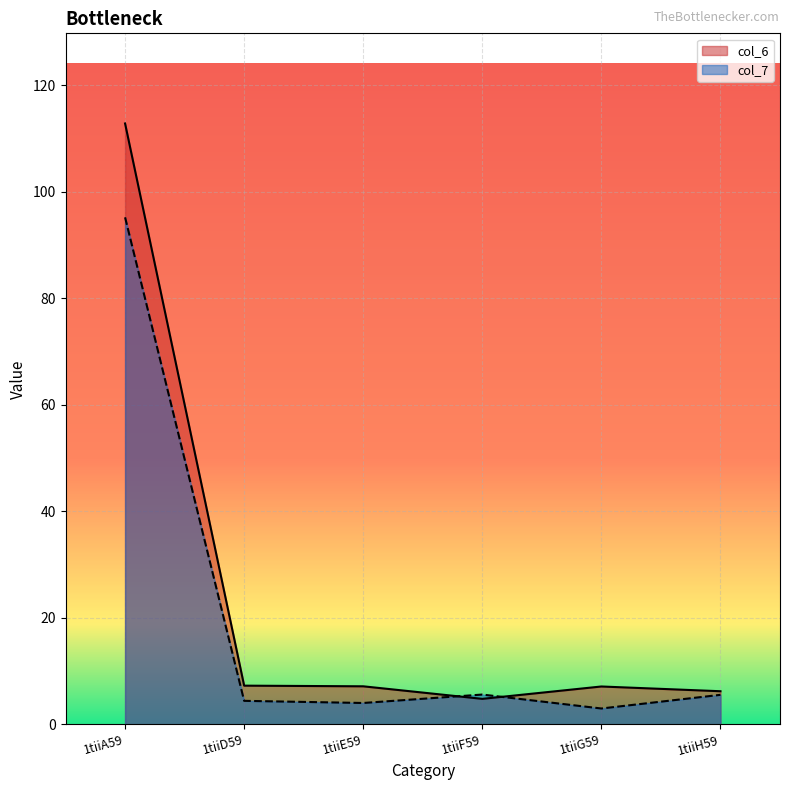

What value does the col_6 series have at 1tiiD59?

7.3